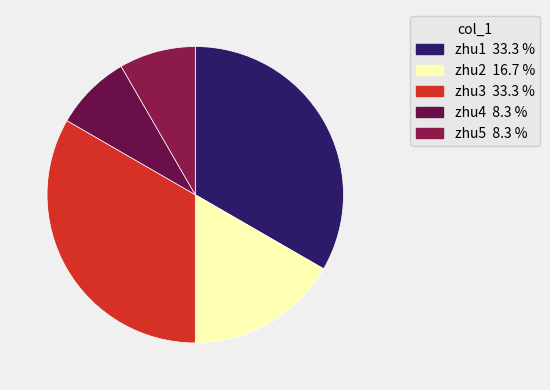

Count the number of slices in the pie.

5